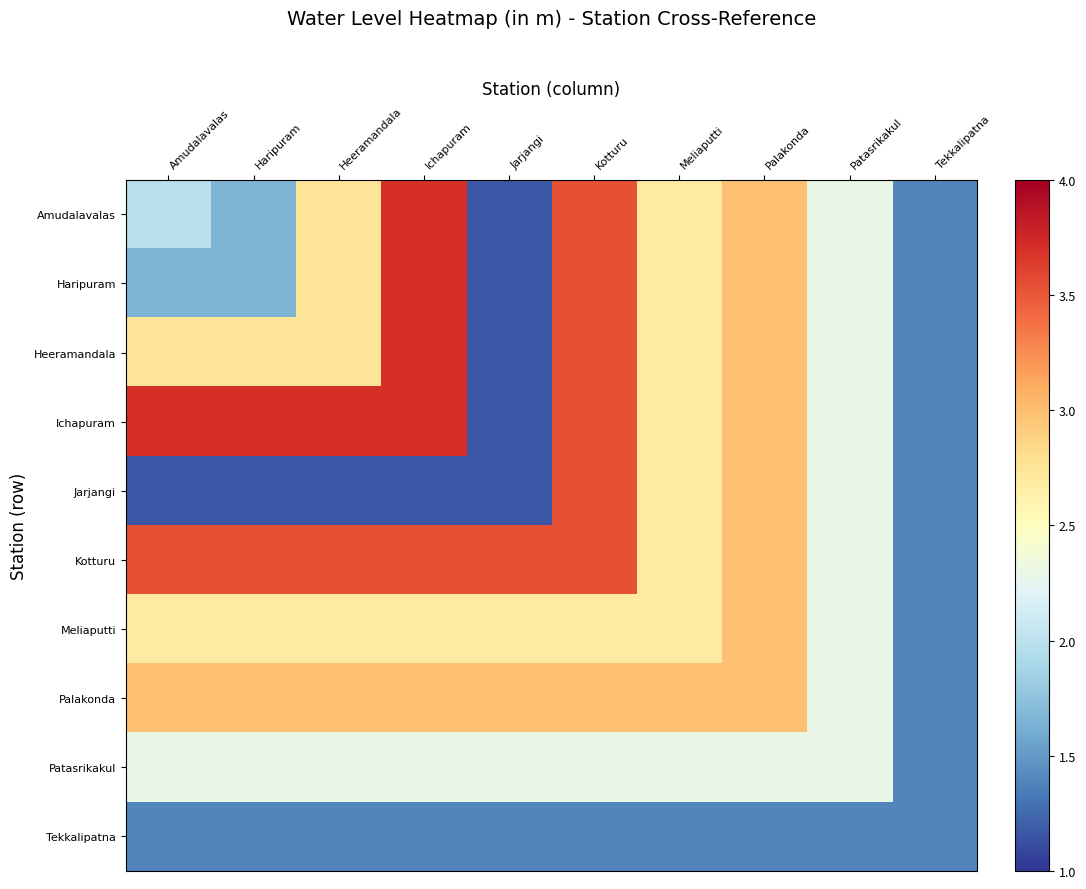

The value of Palakonda at Ichapuram is 3.0. True or false?

True